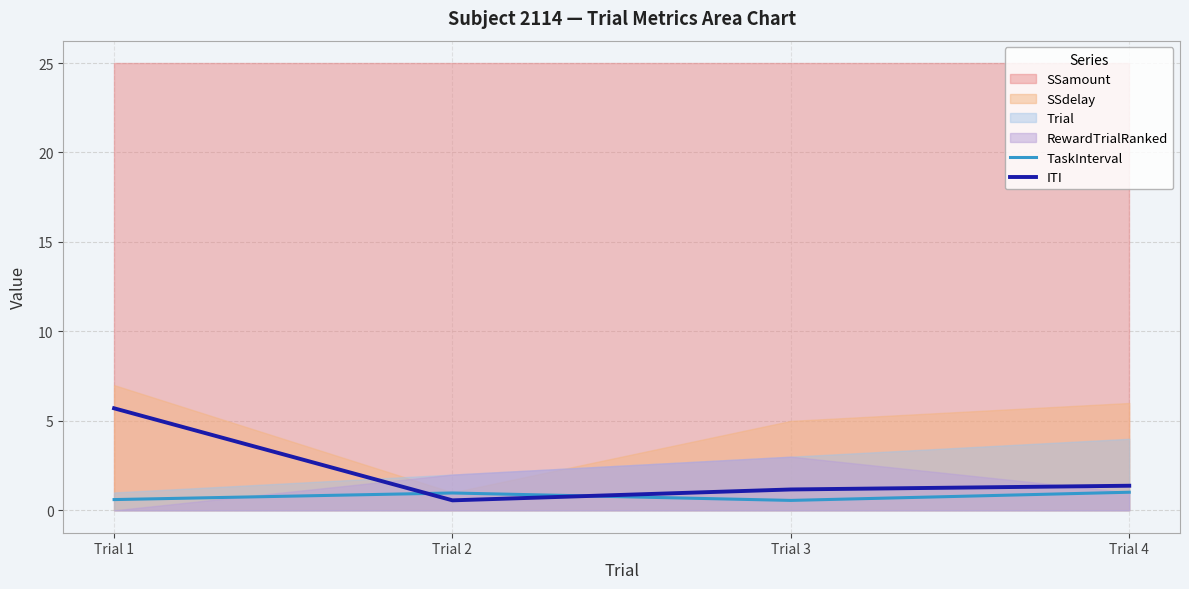

How many lines are shown in the chart?

2